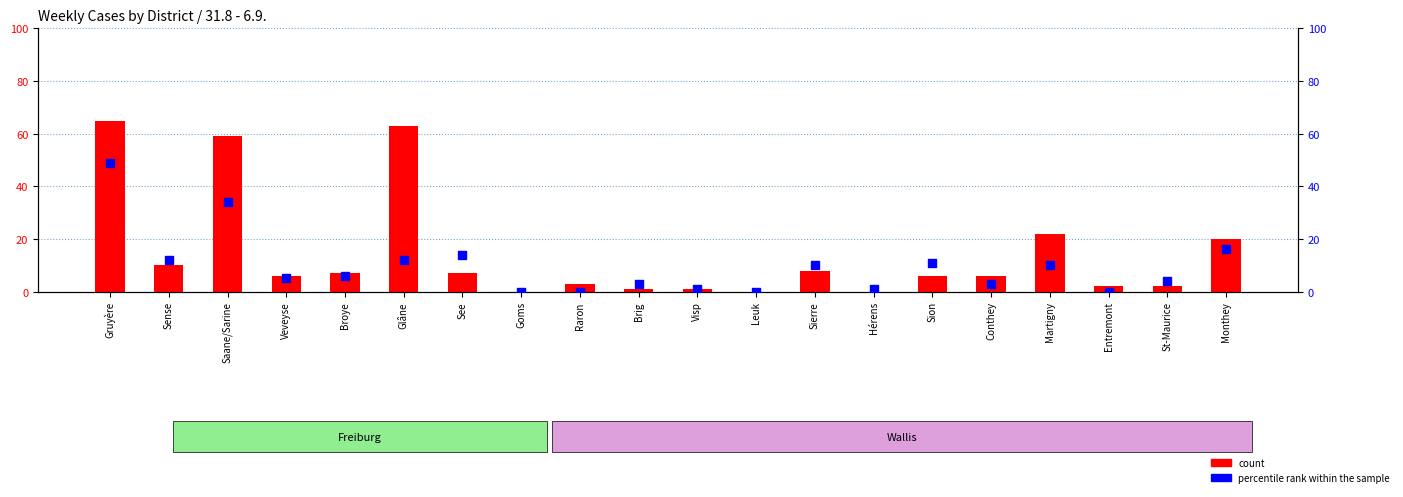

Which series has the largest total across all categories?

count